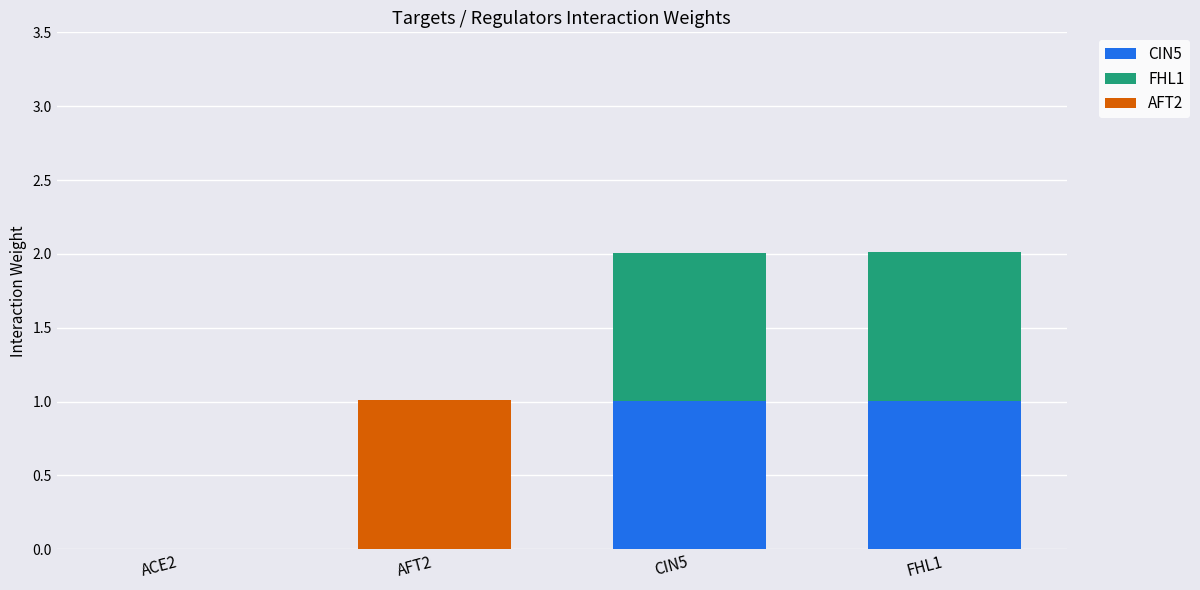

What is the total value across all series at AFT2?

1.0